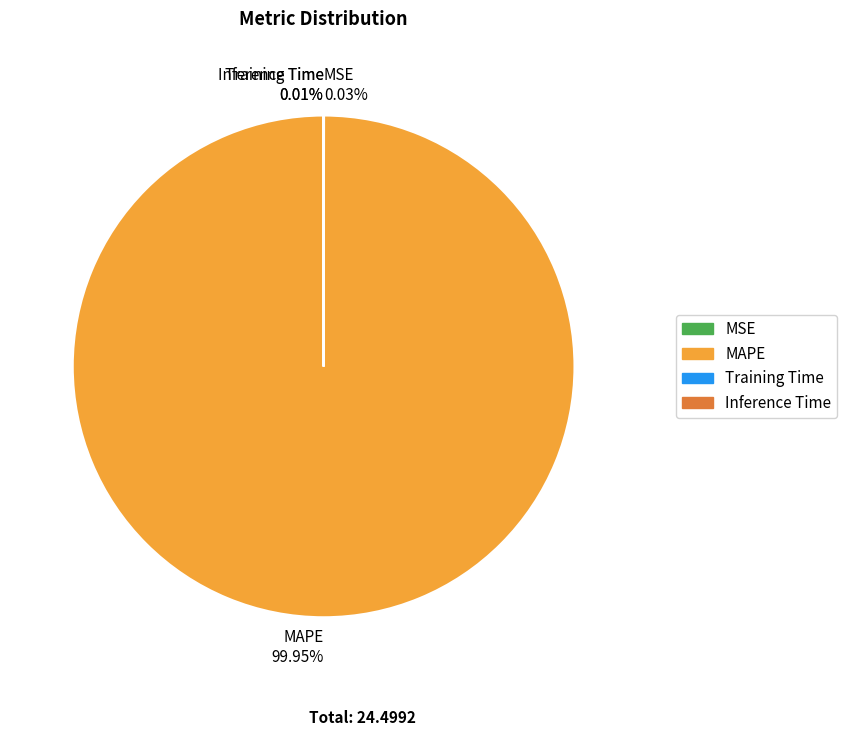

Which slice is the largest?

MAPE 99.95%